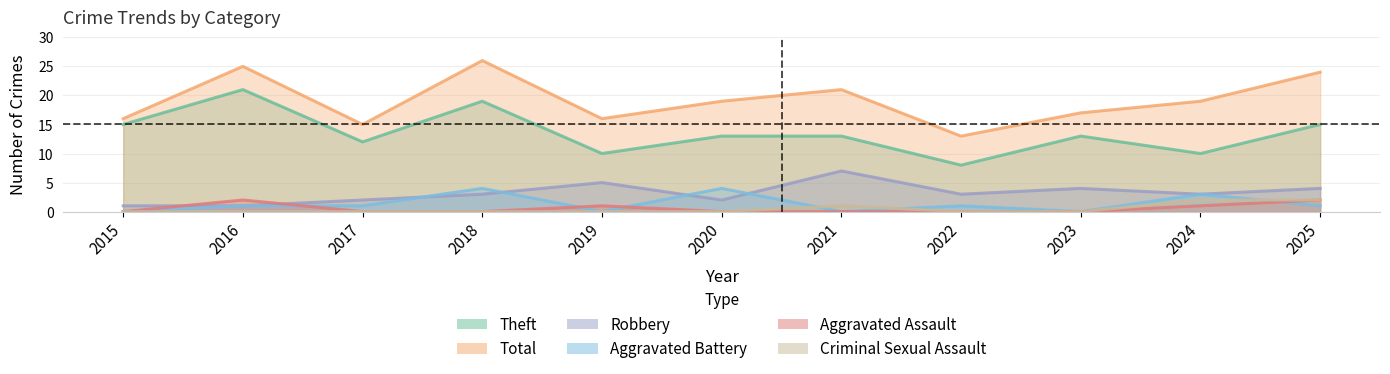

True or false: Total and Aggravated Battery intersect in this chart.

False